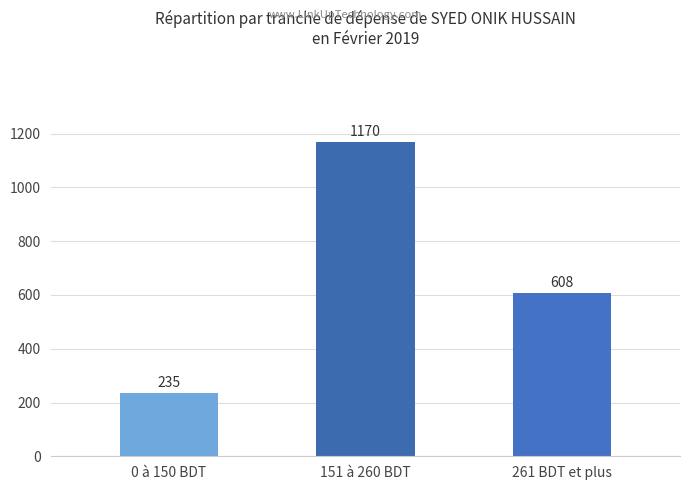

List the labels in order of value, smallest first.

0 à 150 BDT, 261 BDT et plus, 151 à 260 BDT